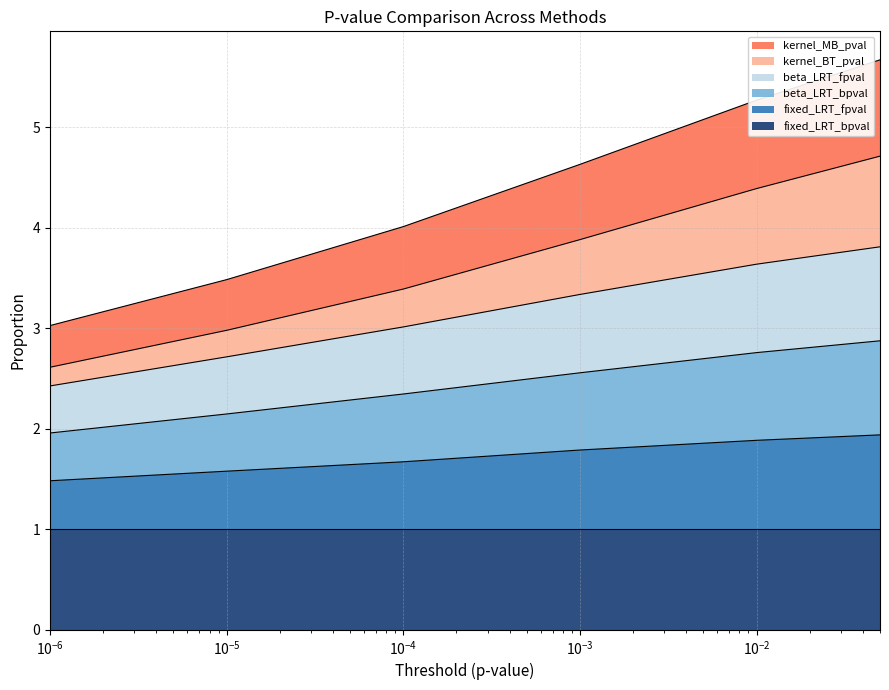

What is the minimum value for fixed_LRT_bpval?

1.0